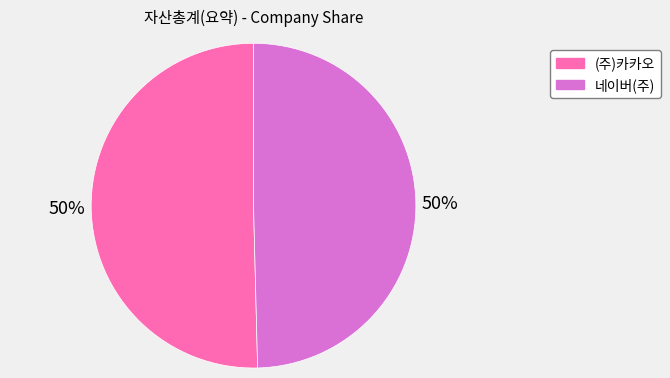

To the nearest percent, what is the average slice percentage?

50%